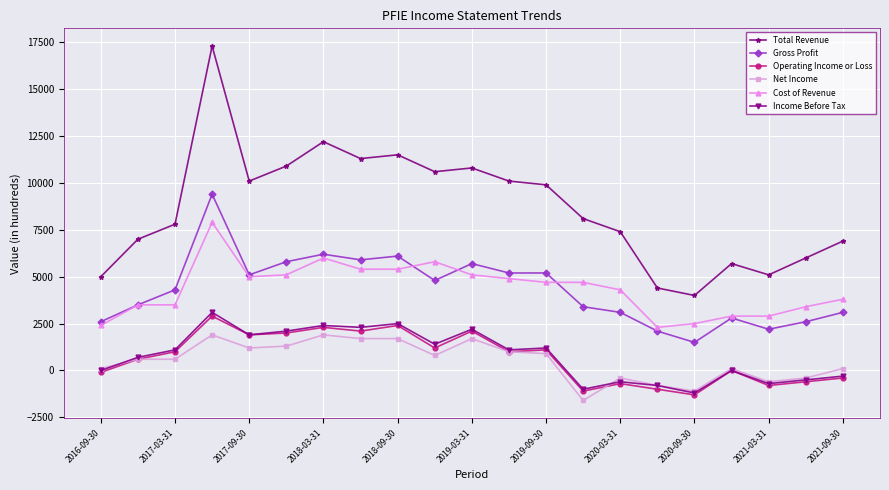

At how many categories does at least one series exceed 2400?

21